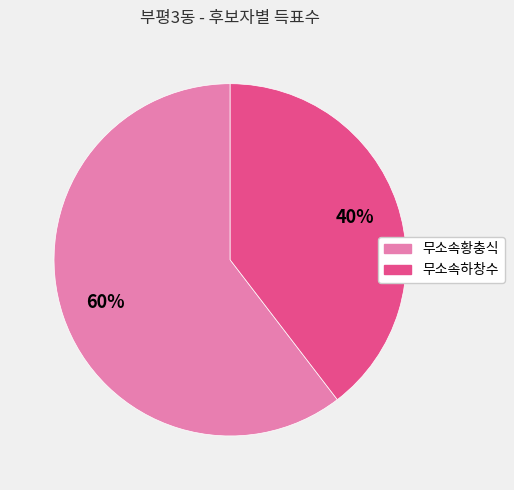

What percentage is the 무소속하창수 slice, to the nearest percent?

40%